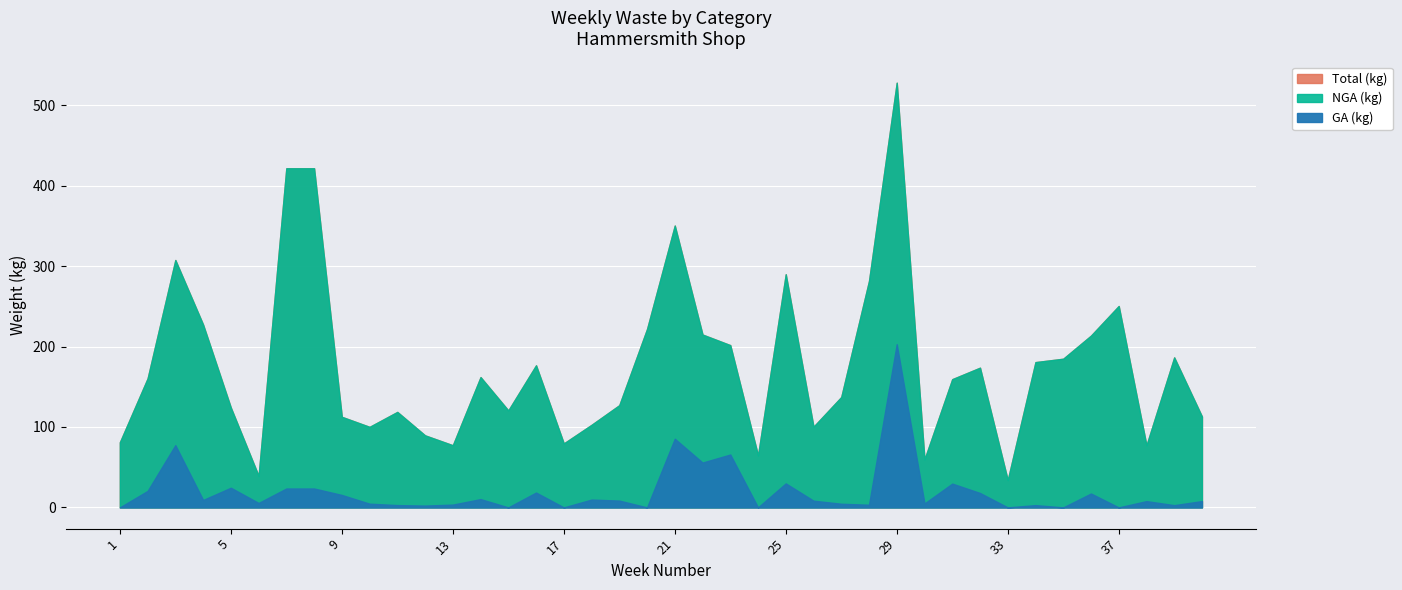

At how many categories does at least one series exceed 439?

1